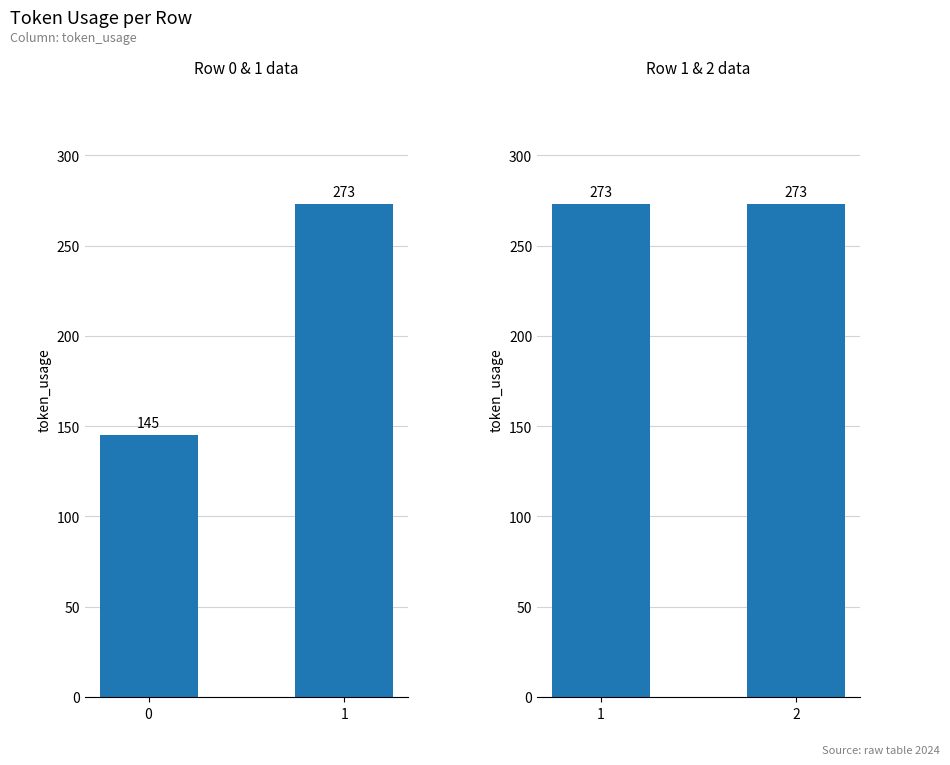

True or false: the data shows 33 at 0.

False